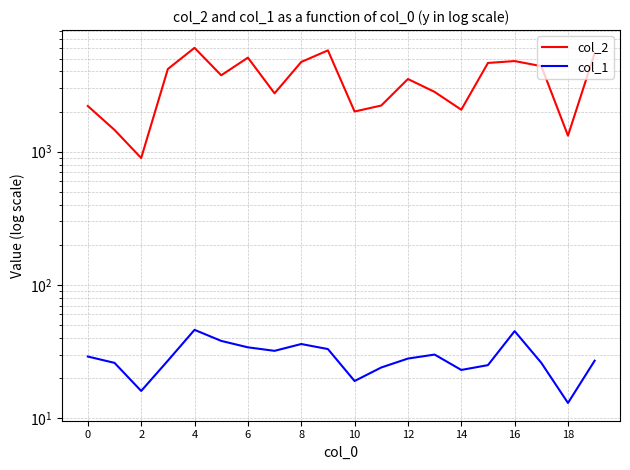

How many data points in col_1 are above 28?

9